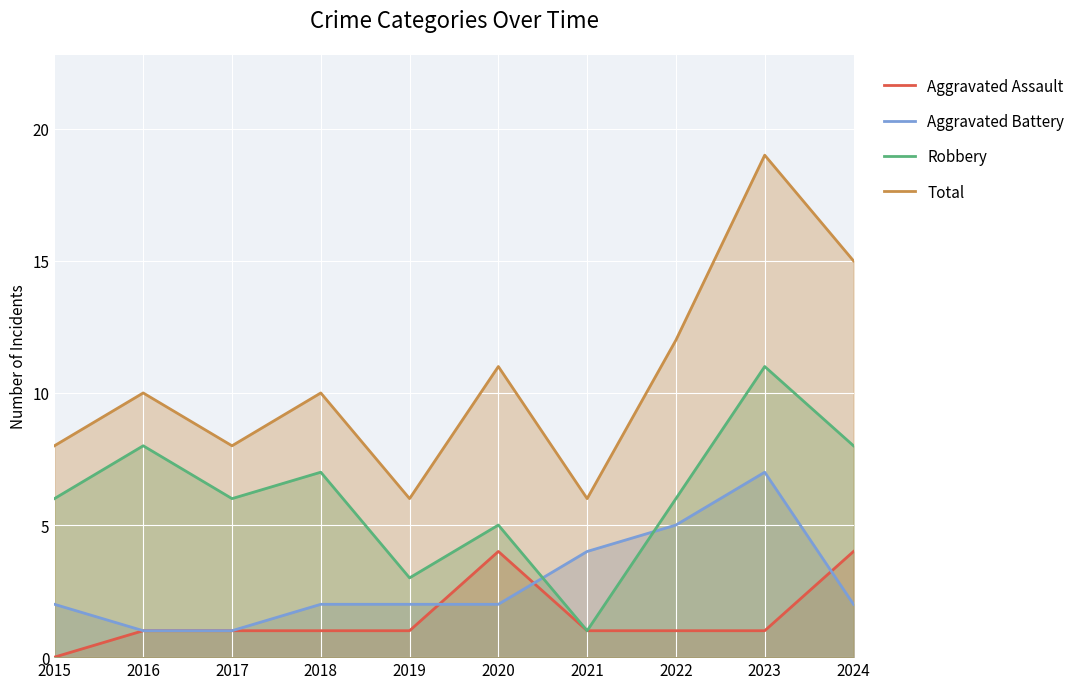

Does the chart display data point markers on the line(s)?

No